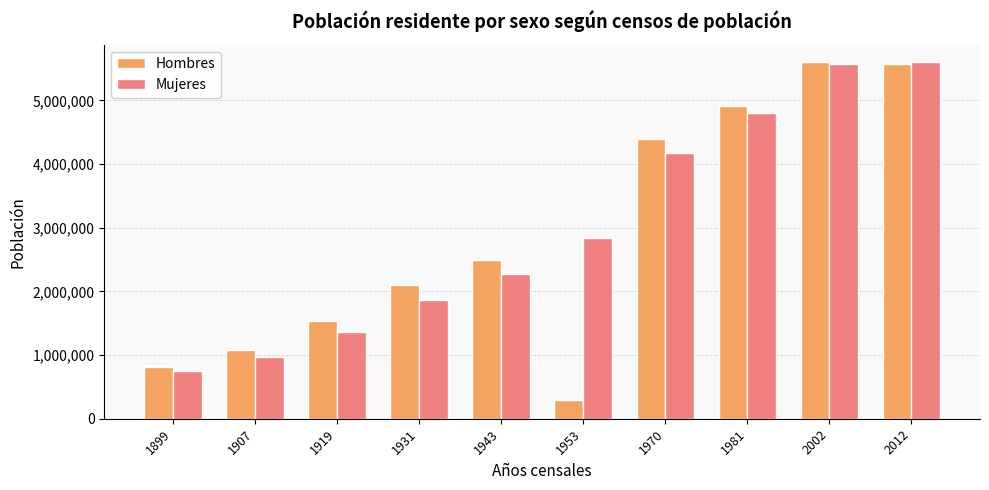

What is the average value of the Hombres series?

2879648